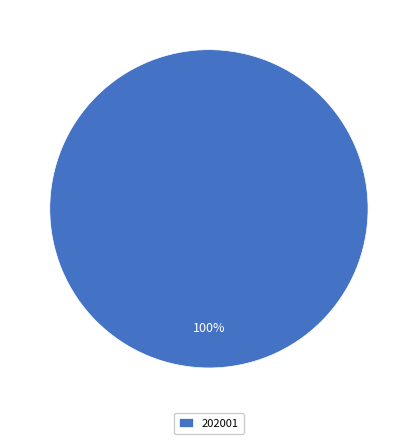

The 202001 slice represents 100% of the pie. True or false?

True